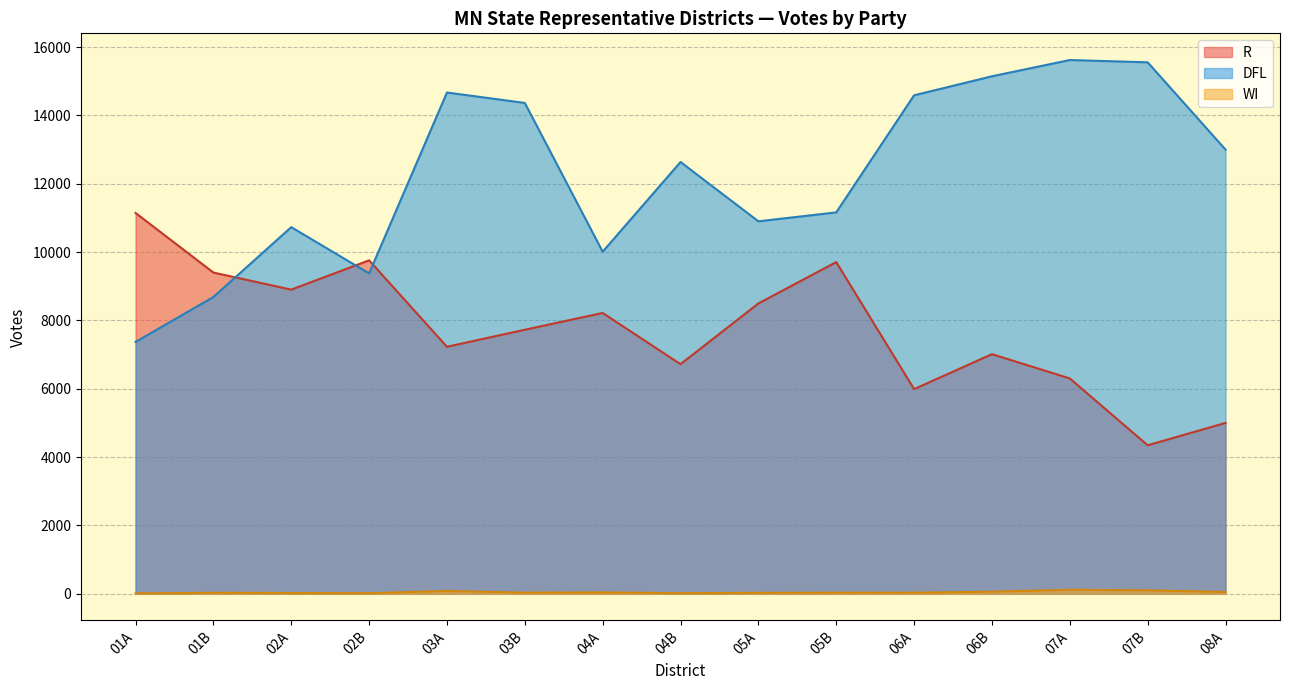

After their last crossing, which series has the higher values: R or DFL?

DFL